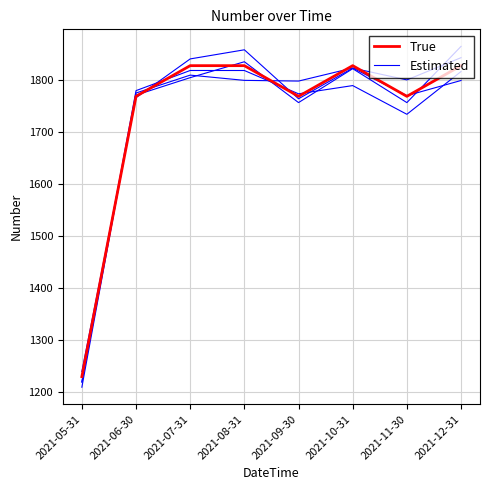

How many categories are shown in the chart?

8